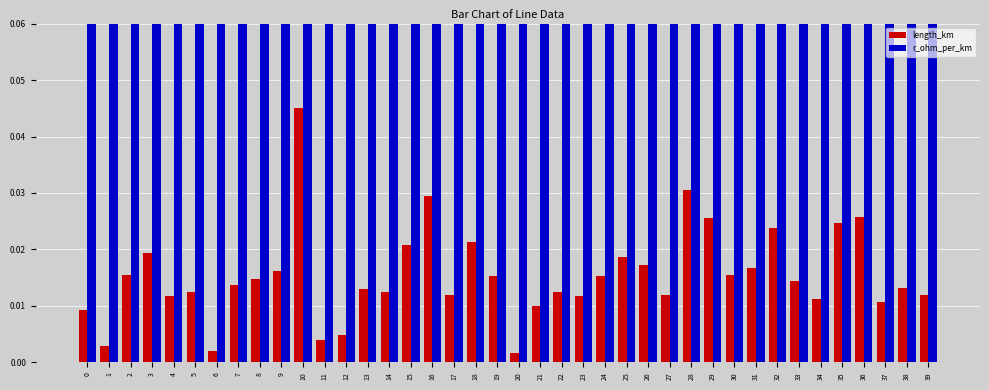

Which series has the largest total across all categories?

r_ohm_per_km